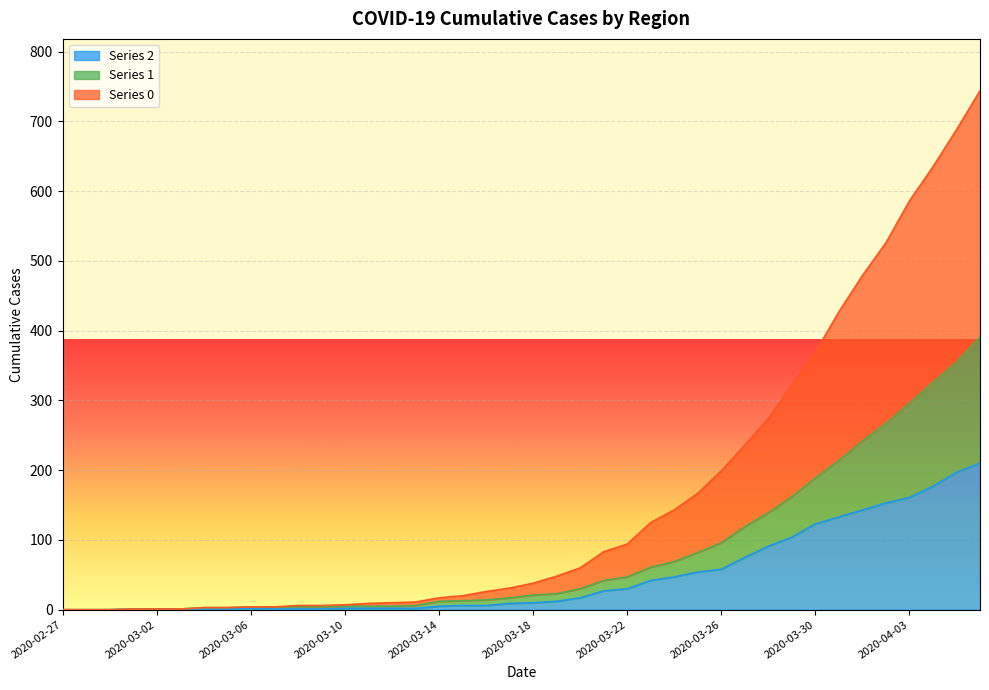

Is it true that 0 equals 1 at 2020-03-01?

True